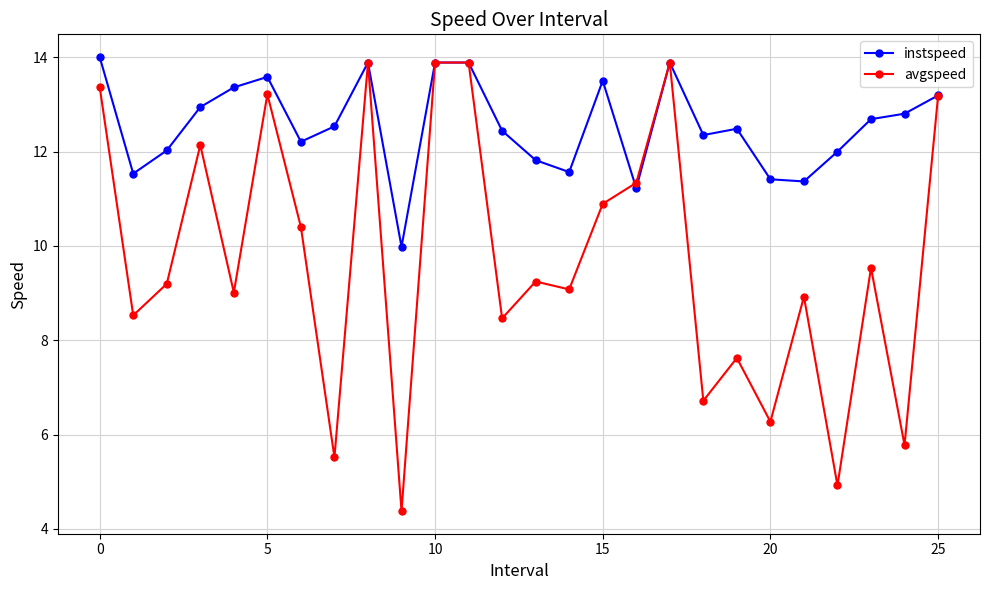

What is the difference between the second highest and minimum values in the avgspeed series?

9.5